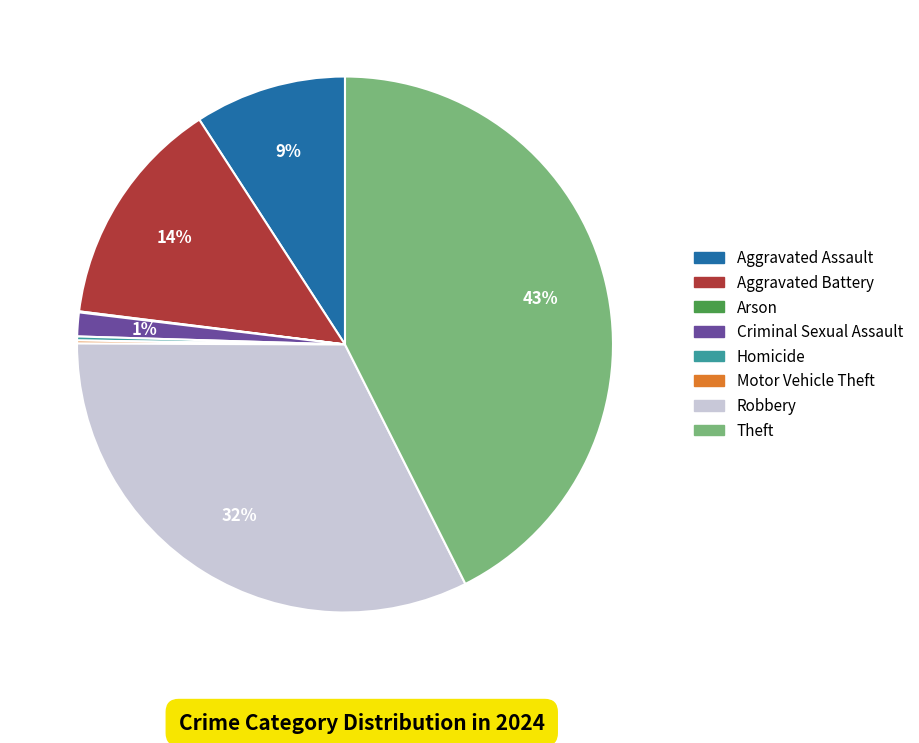

What percentage is the Criminal Sexual Assault slice, to the nearest percent?

1%